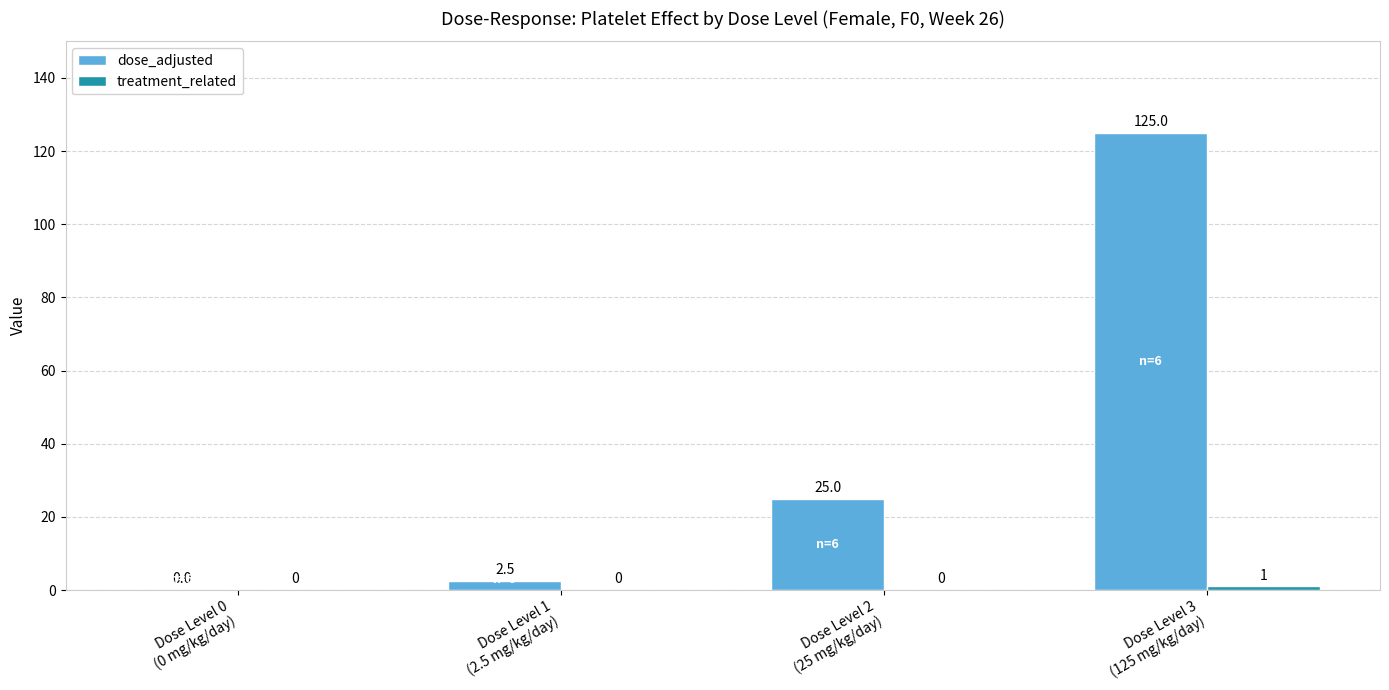

What is the greatest value displayed?

125.0